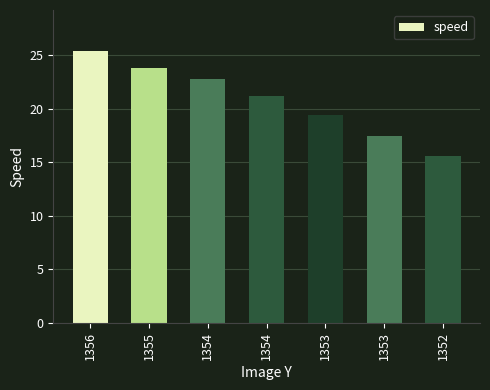

What is the change in value from 1353 to 1352?

-1.9